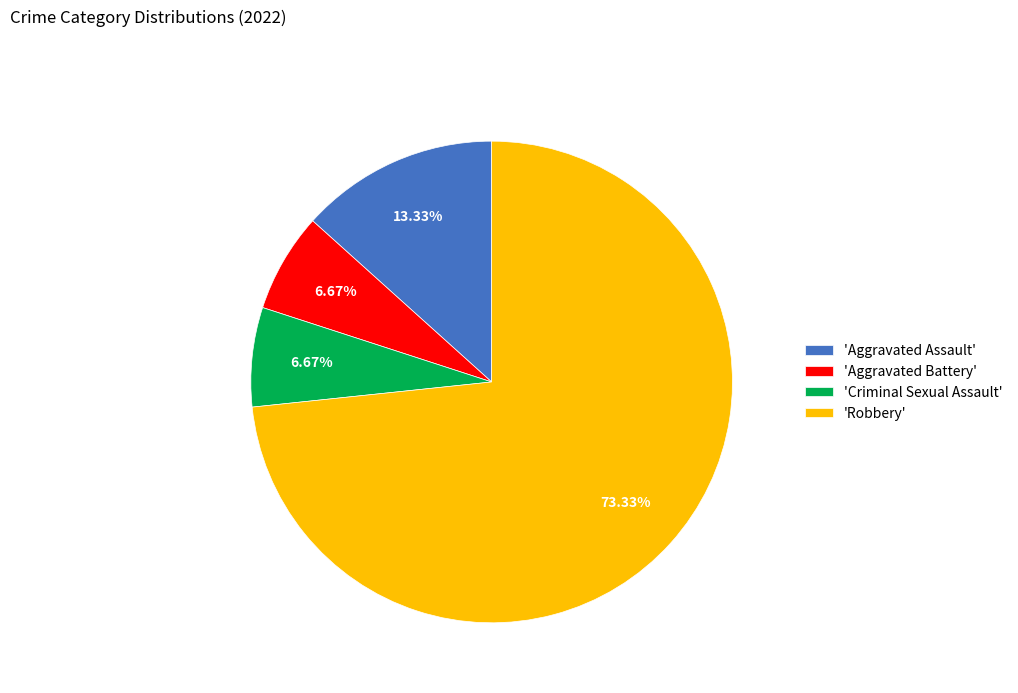

Is the sum of 'Robbery' and 'Criminal Sexual Assault' greater than half?

Yes